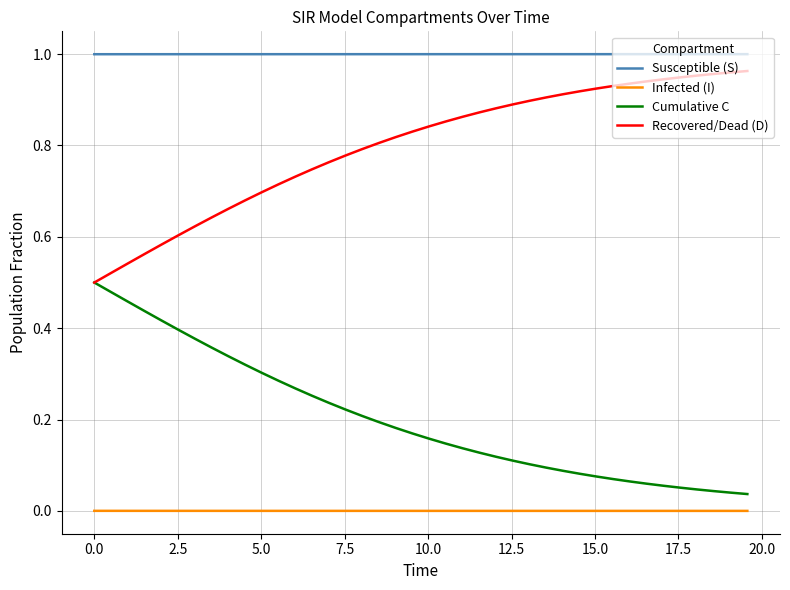

True or false: Infected (I) and Cumulative C cross at least once.

False